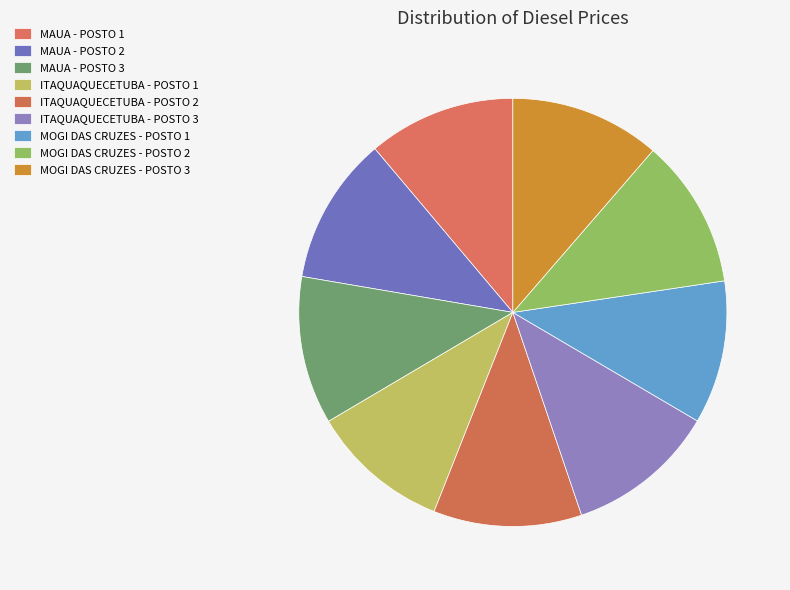

To the nearest percent, what is the combined percentage of MOGI DAS CRUZES - POSTO 2 and MOGI DAS CRUZES - POSTO 3?

23%